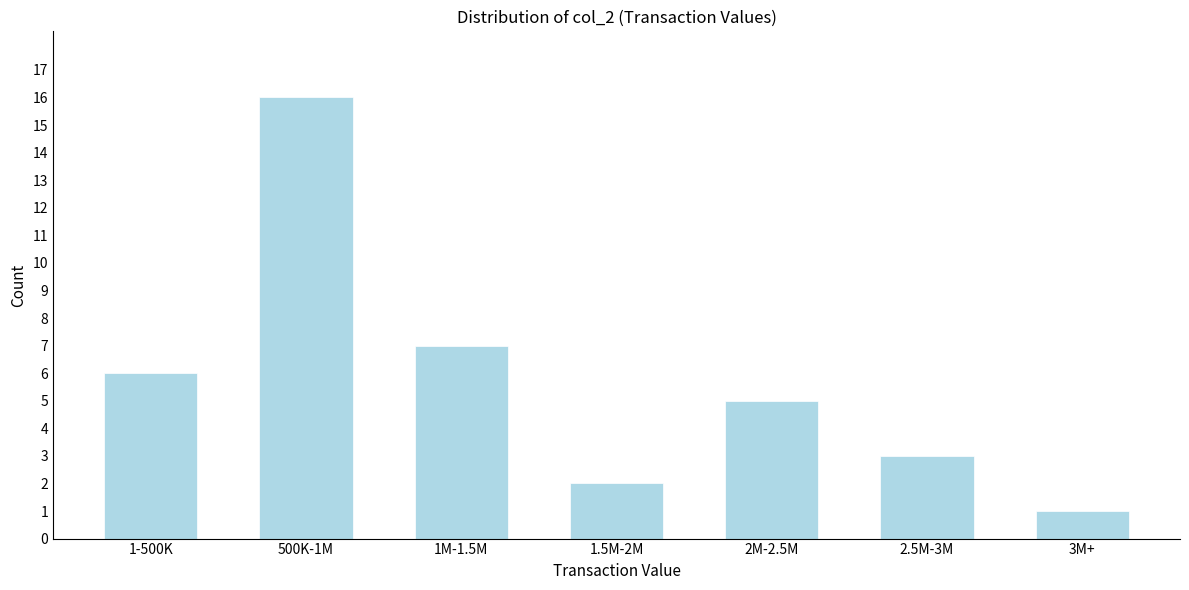

Reading right to left, what are all the values shown in this chart?

3M+=1	2.5M-3M=3	2M-2.5M=5	1.5M-2M=2	1M-1.5M=7	500K-1M=16	1-500K=6